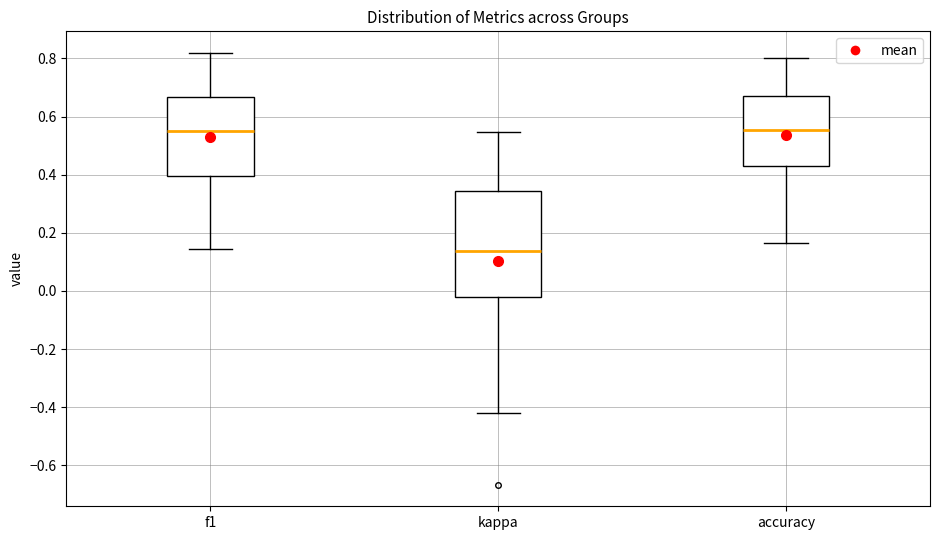

Where does the lower whisker of the box for accuracy end on the y-axis? The values are not printed on the chart, so give them approximately, as read against the axis.

0.16